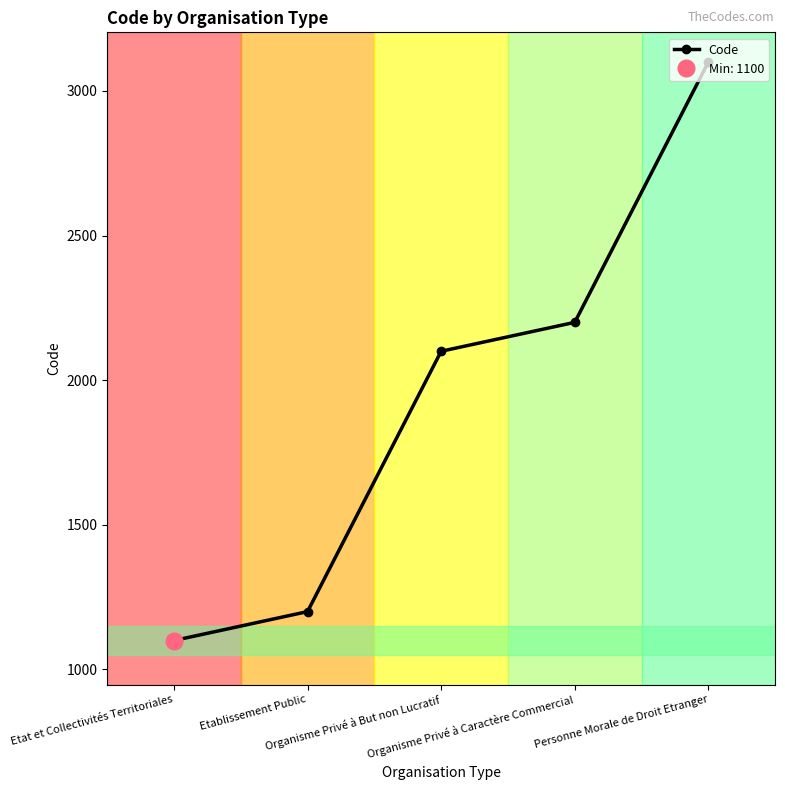

What is the label of the 1st point from the left?

Etat et Collectivités Territoriales